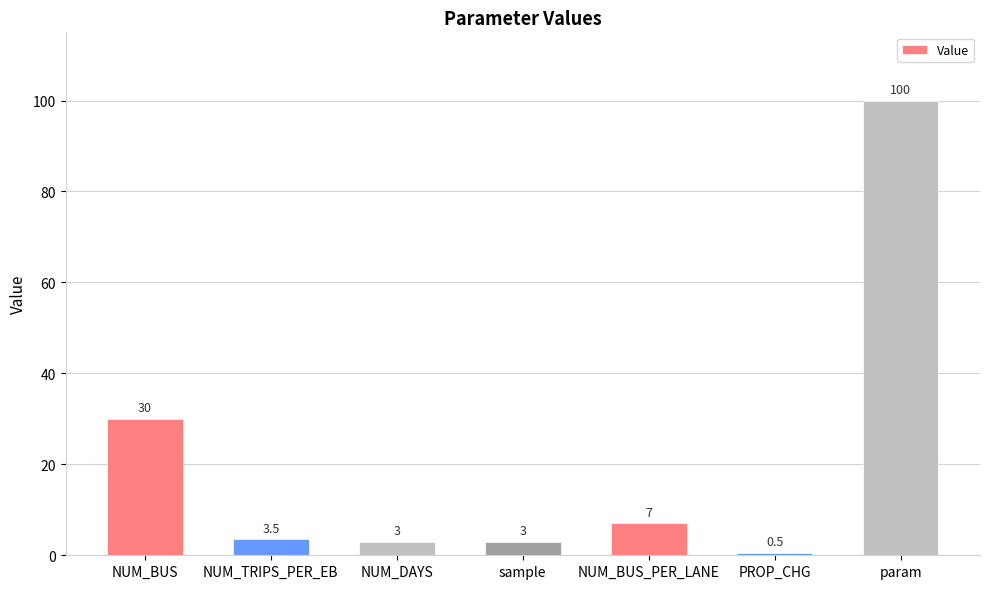

What is the sum of the values at NUM_TRIPS_PER_EB and NUM_DAYS?

6.5